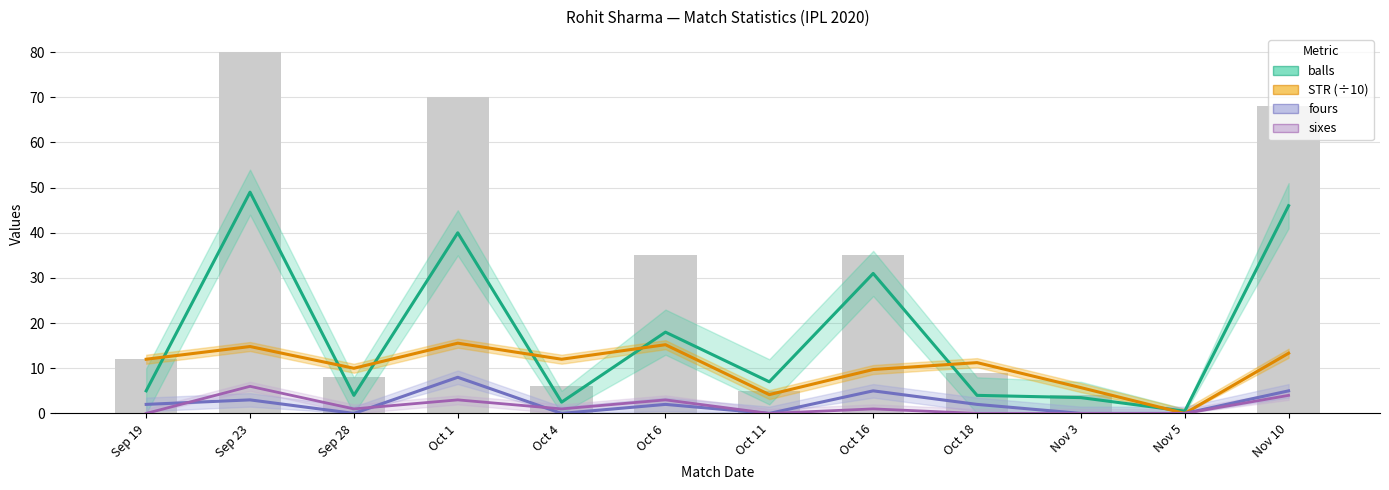

Reading left to right, list all the values displayed in this chart.

balls: Sep 19=5.0	Sep 23=49.0	Sep 28=4.0	Oct 1=40.0	Oct 4=2.5	Oct 6=18.0	Oct 11=7.0	Oct 16=31.0	Oct 18=4.0	Nov 3=3.5	Nov 5=0.5	Nov 10=46.0
STR (÷10): Sep 19=12.0	Sep 23=14.8	Sep 28=10.0	Oct 1=15.6	Oct 4=12.0	Oct 6=15.2	Oct 11=4.2	Oct 16=9.7	Oct 18=11.2	Nov 3=5.7	Nov 5=0.0	Nov 10=13.3
fours: Sep 19=2.0	Sep 23=3.0	Sep 28=0.0	Oct 1=8.0	Oct 4=0.0	Oct 6=2.0	Oct 11=0.0	Oct 16=5.0	Oct 18=2.0	Nov 3=0.0	Nov 5=0.0	Nov 10=5.0
sixes: Sep 19=0.0	Sep 23=6.0	Sep 28=1.0	Oct 1=3.0	Oct 4=1.0	Oct 6=3.0	Oct 11=0.0	Oct 16=1.0	Oct 18=0.0	Nov 3=0.0	Nov 5=0.0	Nov 10=4.0